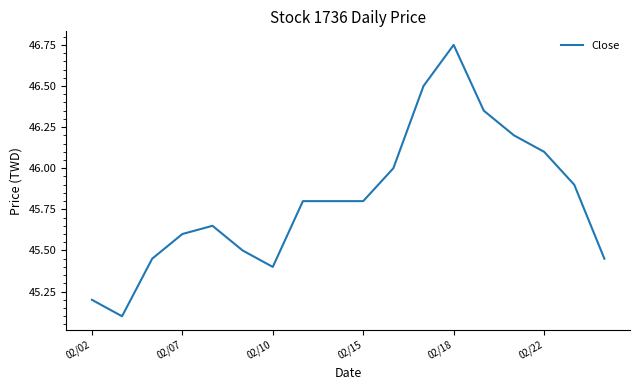

What is the smallest value displayed?

45.1